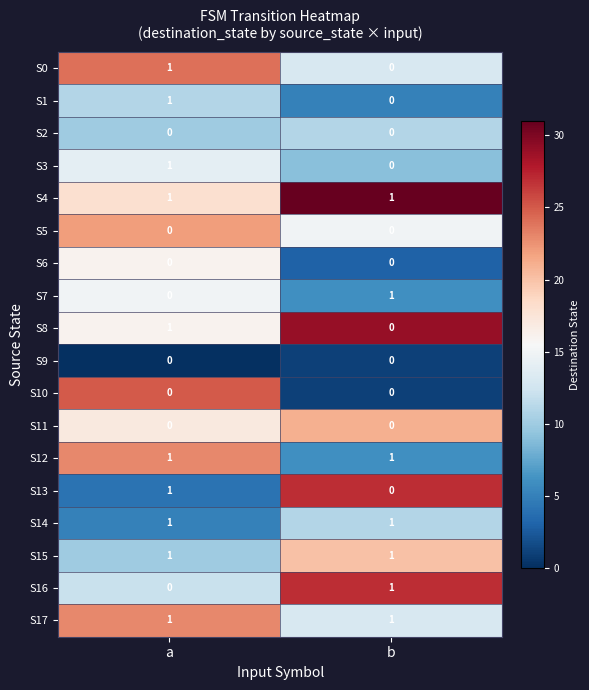

The S12 series shows 1 at b. True or false?

True